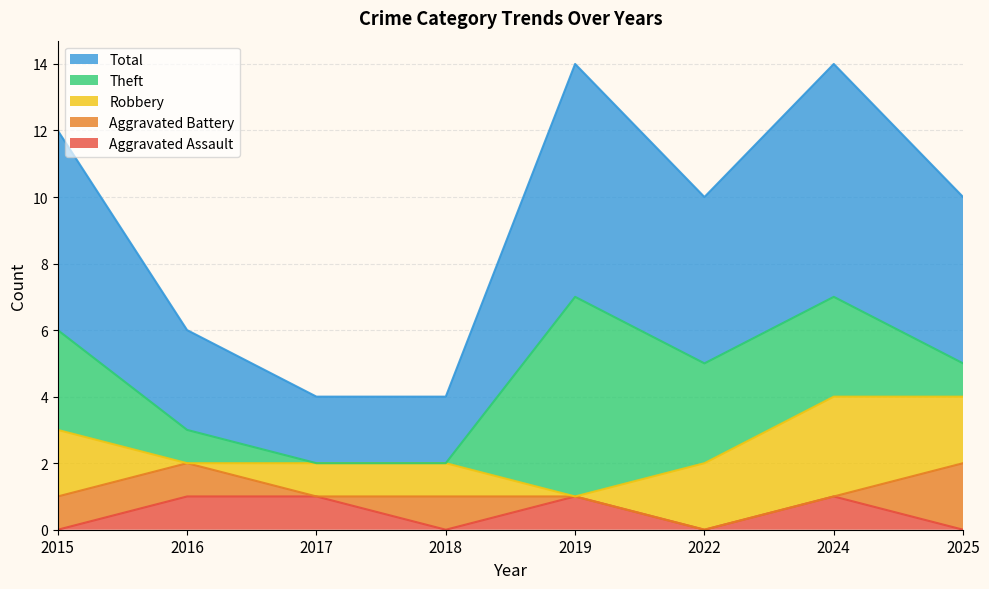

Count the number of categories in the chart.

8